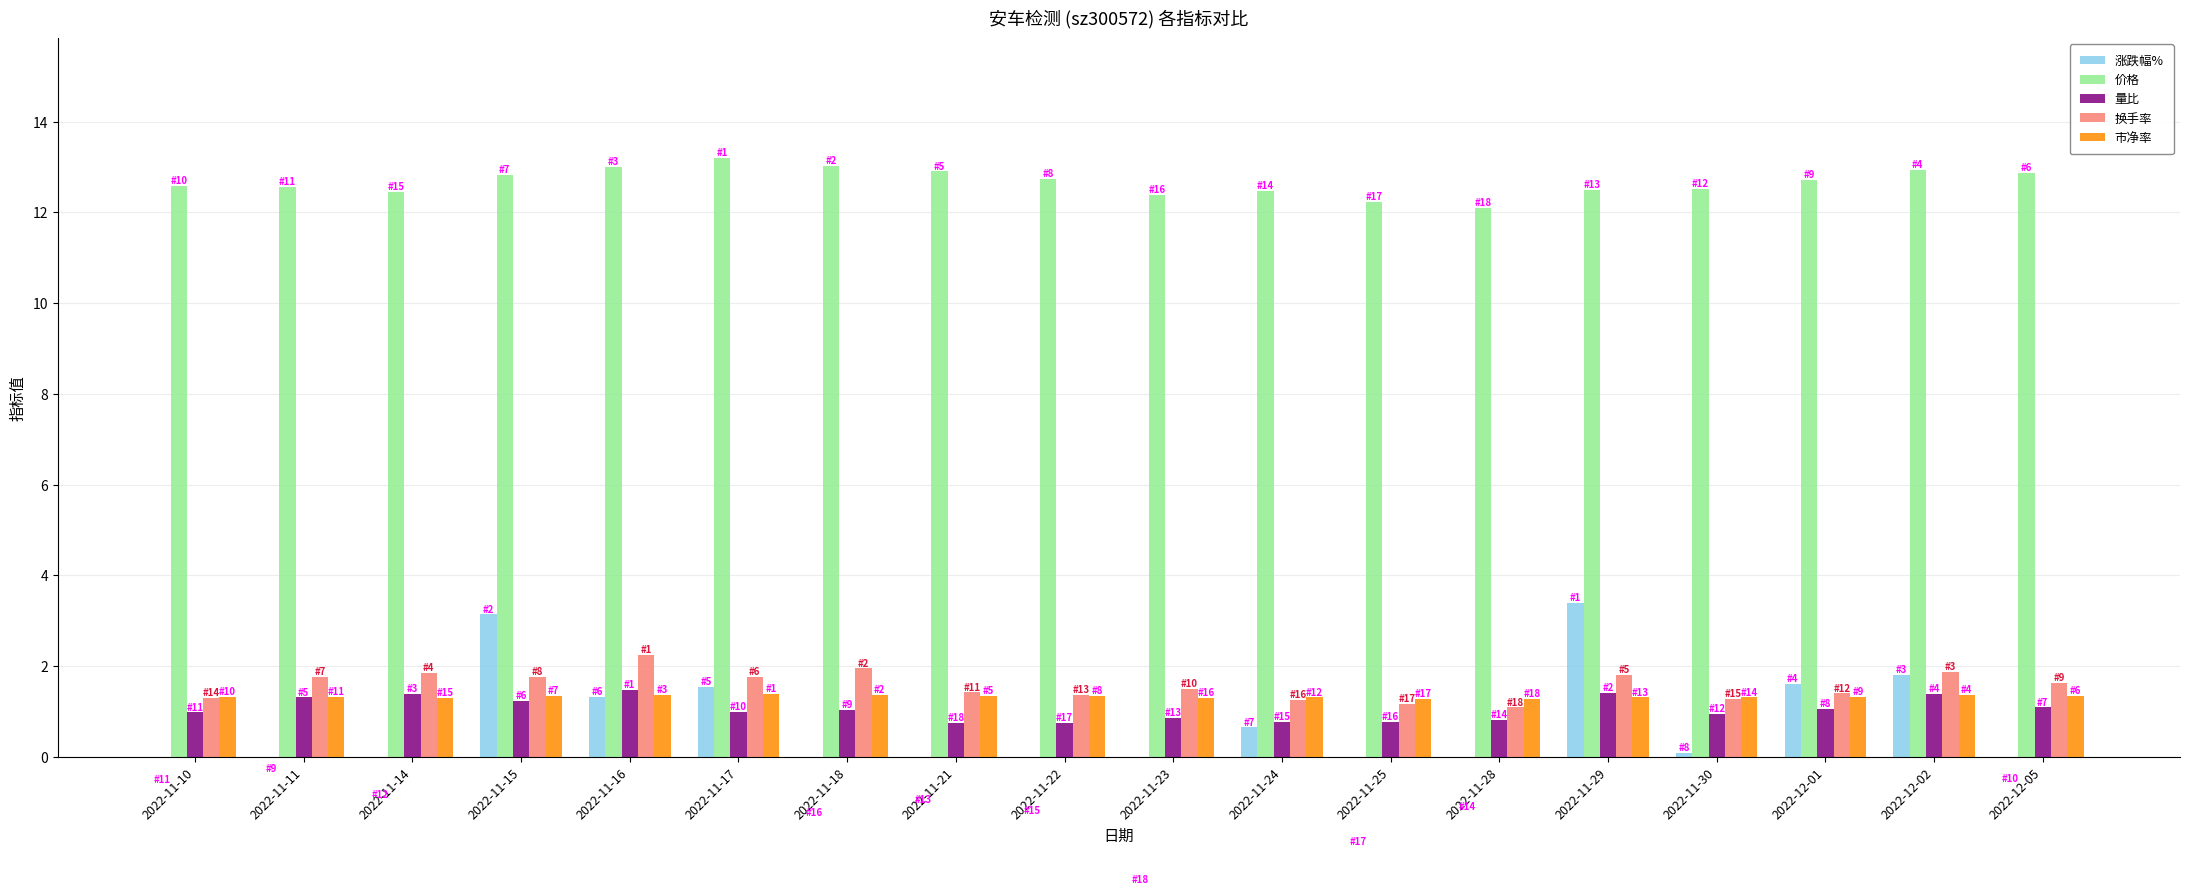

What is the difference between the 价格 values at 2022-11-29 and 2022-12-05?

0.4